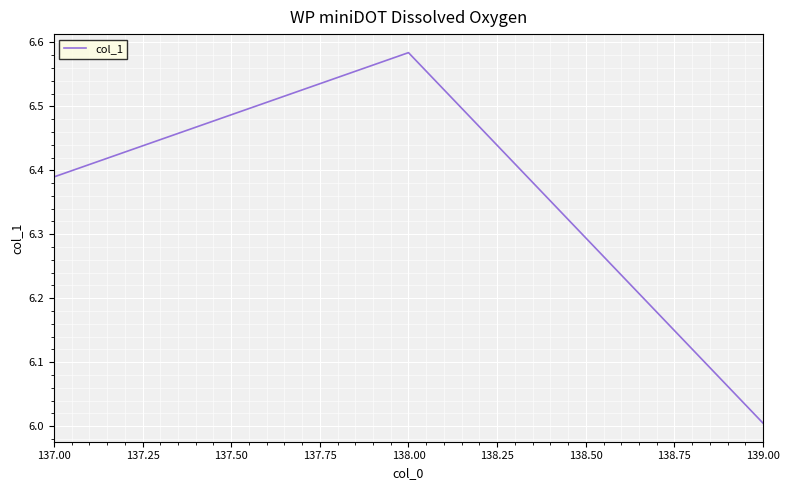

What is the smallest value displayed?

6.0